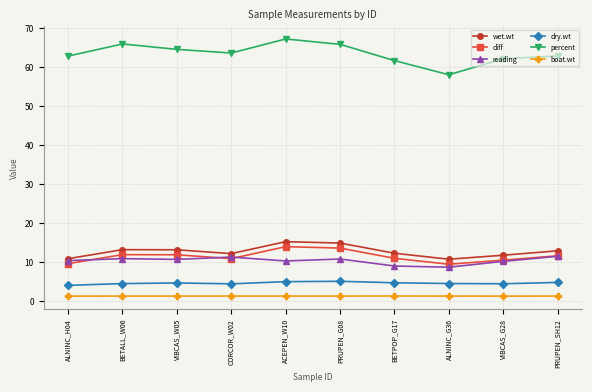

How many lines are shown in the chart?

6